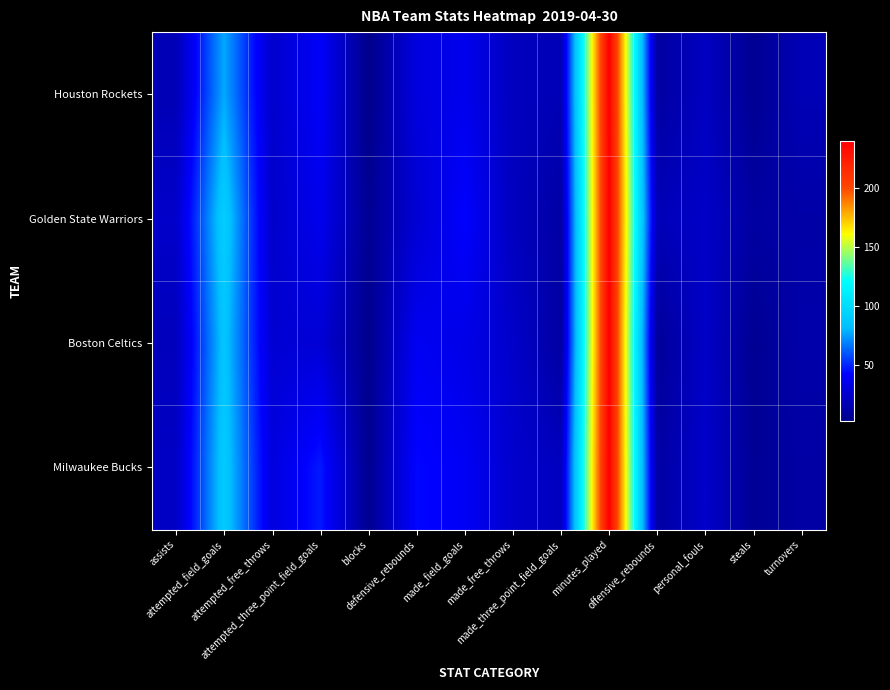

Reading left to right, extract all data points from this chart.

Houston Rockets: assists=17	attempted_field_goals=77	attempted_free_throws=25	attempted_three_point_field_goals=40	blocks=2	defensive_rebounds=31	made_field_goals=36	made_free_throws=20	made_three_point_field_goals=17	minutes_played=240	offensive_rebounds=10	personal_fouls=21	steals=5	turnovers=17
Golden State Warriors: assists=24	attempted_field_goals=91	attempted_free_throws=24	attempted_three_point_field_goals=36	blocks=5	defensive_rebounds=27	made_field_goals=42	made_free_throws=20	made_three_point_field_goals=11	minutes_played=240	offensive_rebounds=18	personal_fouls=23	steals=10	turnovers=12
Boston Celtics: assists=19	attempted_field_goals=86	attempted_free_throws=27	attempted_three_point_field_goals=28	blocks=3	defensive_rebounds=38	made_field_goals=34	made_free_throws=24	made_three_point_field_goals=10	minutes_played=240	offensive_rebounds=7	personal_fouls=23	steals=5	turnovers=13
Milwaukee Bucks: assists=22	attempted_field_goals=89	attempted_free_throws=31	attempted_three_point_field_goals=47	blocks=4	defensive_rebounds=43	made_field_goals=39	made_free_throws=25	made_three_point_field_goals=20	minutes_played=240	offensive_rebounds=11	personal_fouls=24	steals=6	turnovers=11